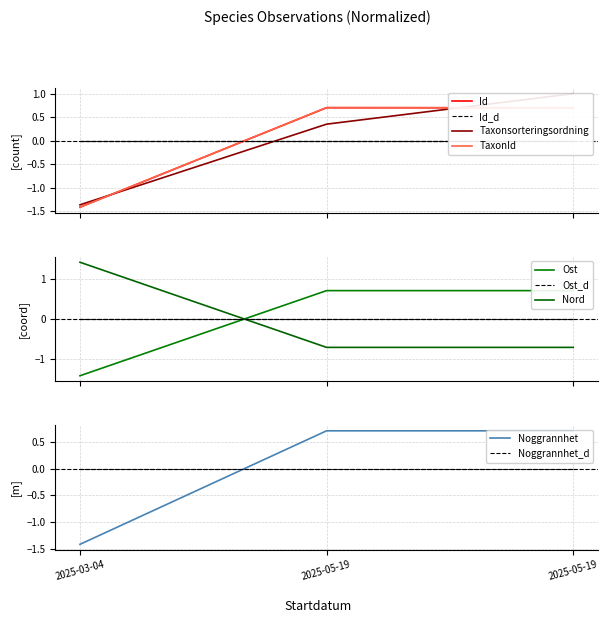

What is the difference between the highest and lowest values at 2025-05-19?

1.4